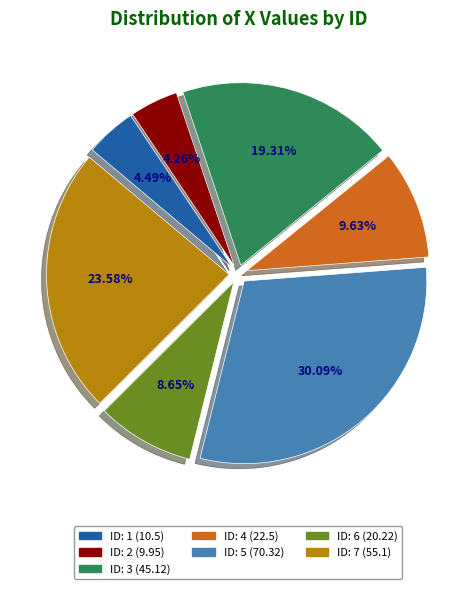

Is there a majority slice in this chart?

No